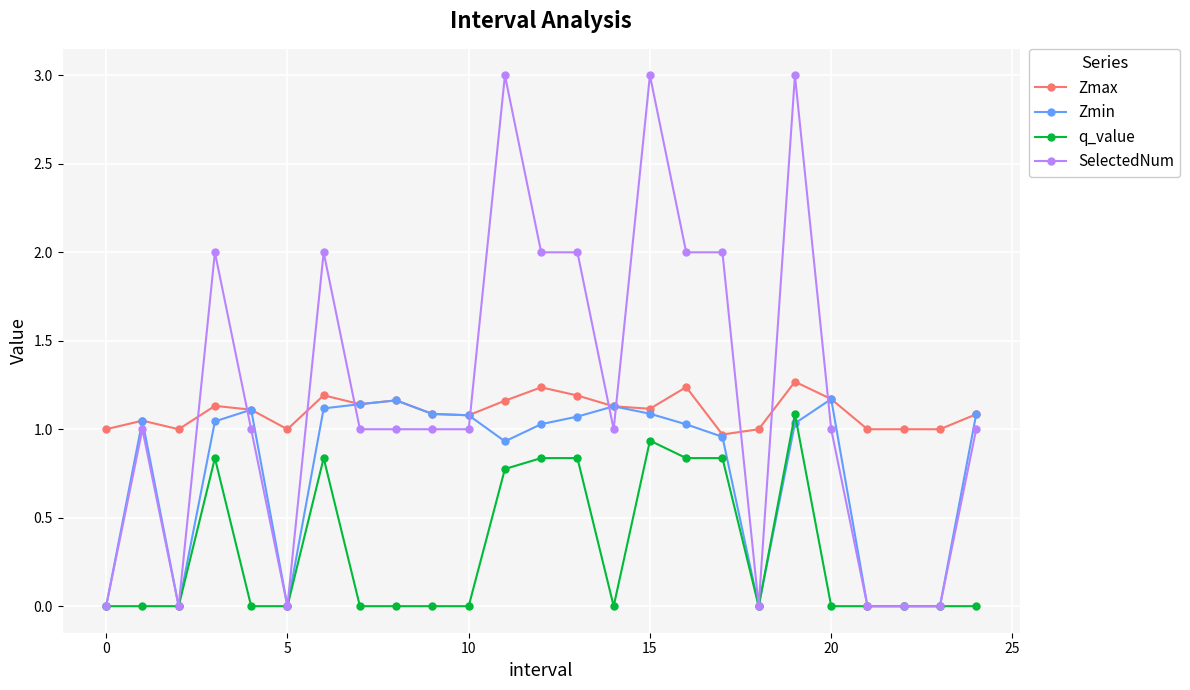

What is the highest value of the Zmax series?

1.3